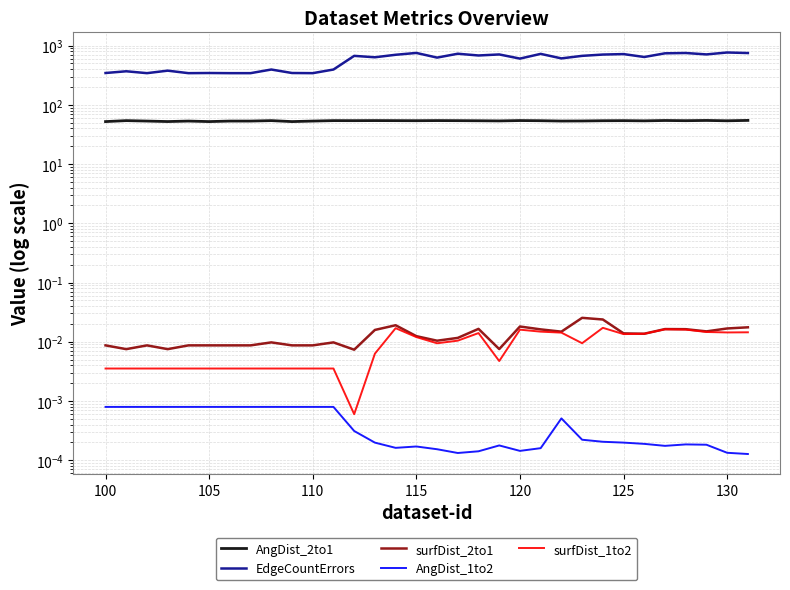

At how many categories does at least one series exceed 309?

32